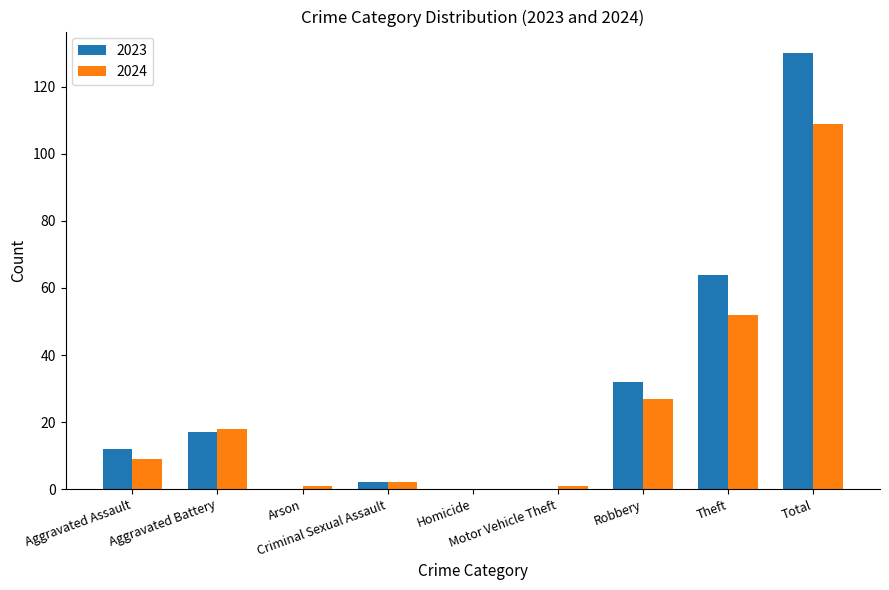

Reading right to left, list all the values displayed in this chart.

2023: Total=130	Theft=64	Robbery=32	Motor Vehicle Theft=0	Homicide=0	Criminal Sexual Assault=2	Arson=0	Aggravated Battery=17	Aggravated Assault=12
2024: Total=109	Theft=52	Robbery=27	Motor Vehicle Theft=1	Homicide=0	Criminal Sexual Assault=2	Arson=1	Aggravated Battery=18	Aggravated Assault=9